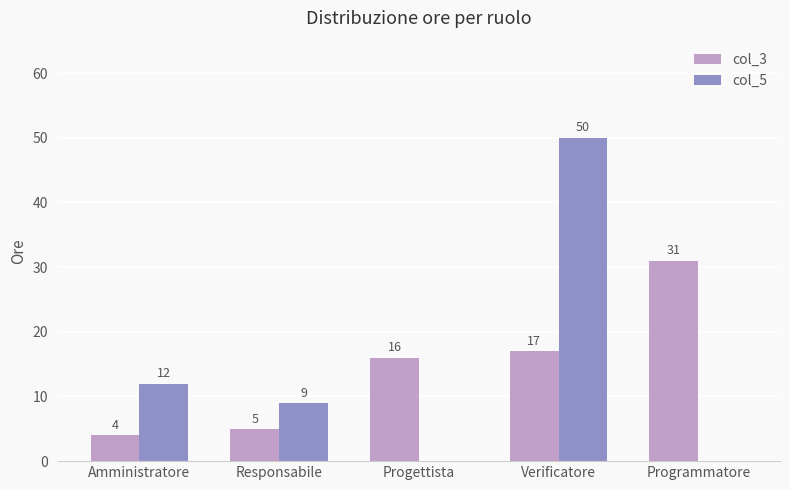

True or false: col_3 has a value of 5 at Responsabile.

True